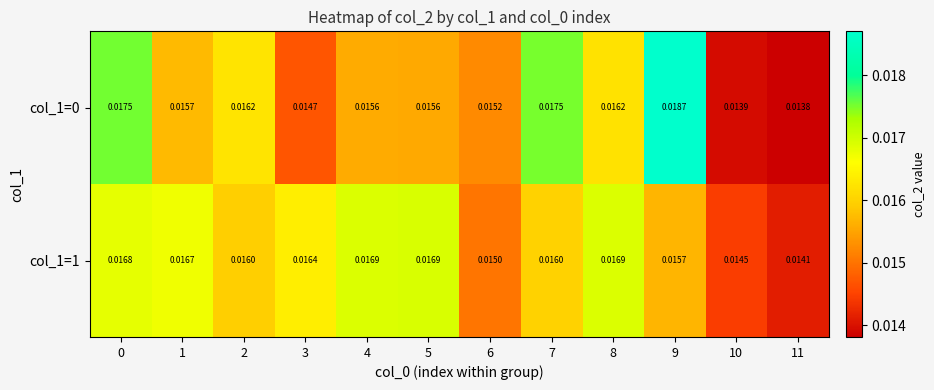

Which series has the largest total across all categories?

col_1=1